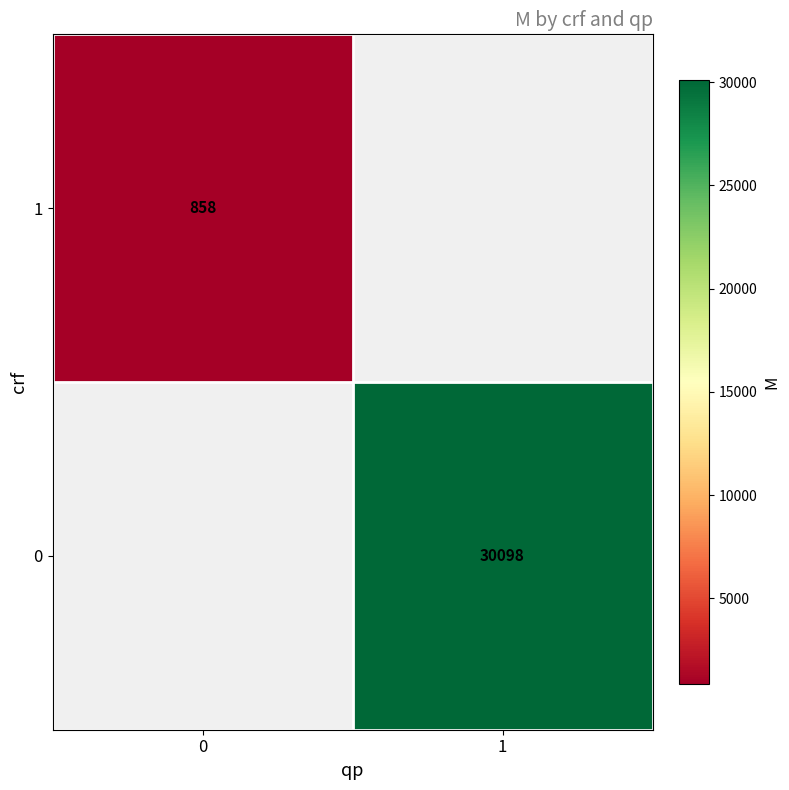

The value of 1 at 0 is 1318. True or false?

False